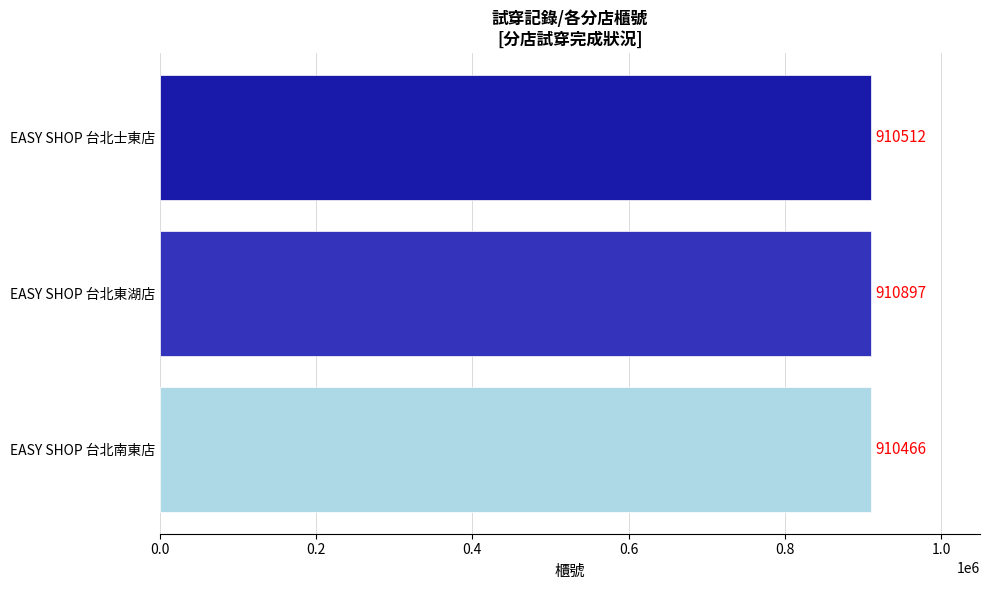

How many values are between 910466 and 910897?

3